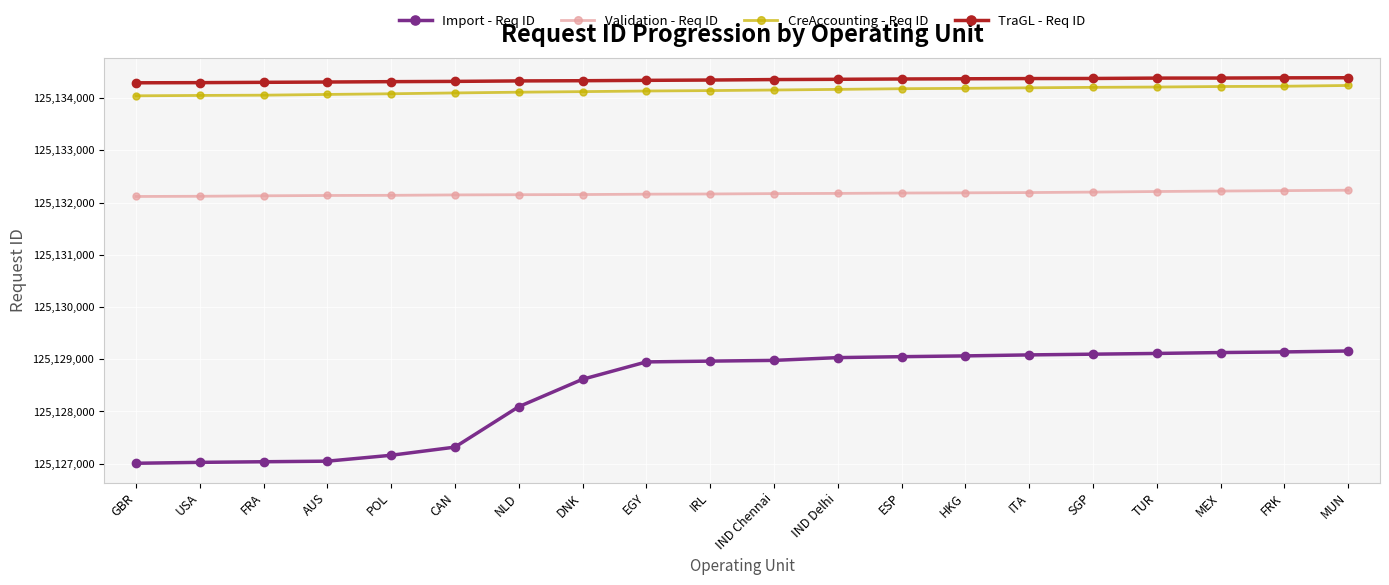

Rank the series at TUR from highest to lowest value.

TraGL - Req ID, CreAccounting - Req ID, Validation - Req ID, Import - Req ID